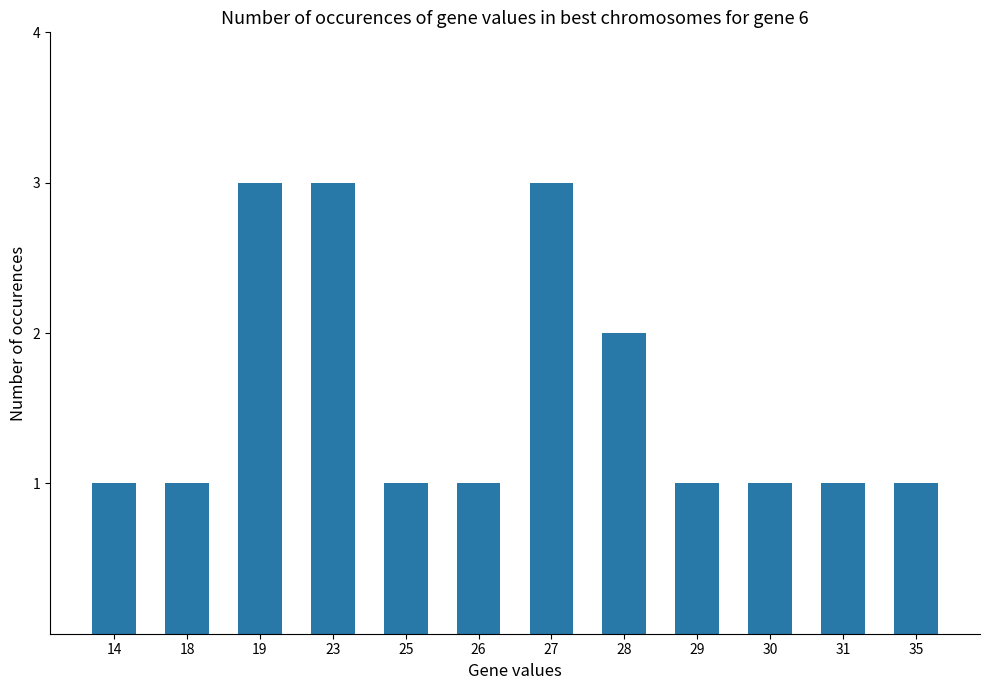

Reading left to right, transcribe all the data shown in this chart.

14=1	18=1	19=3	23=3	25=1	26=1	27=3	28=2	29=1	30=1	31=1	35=1